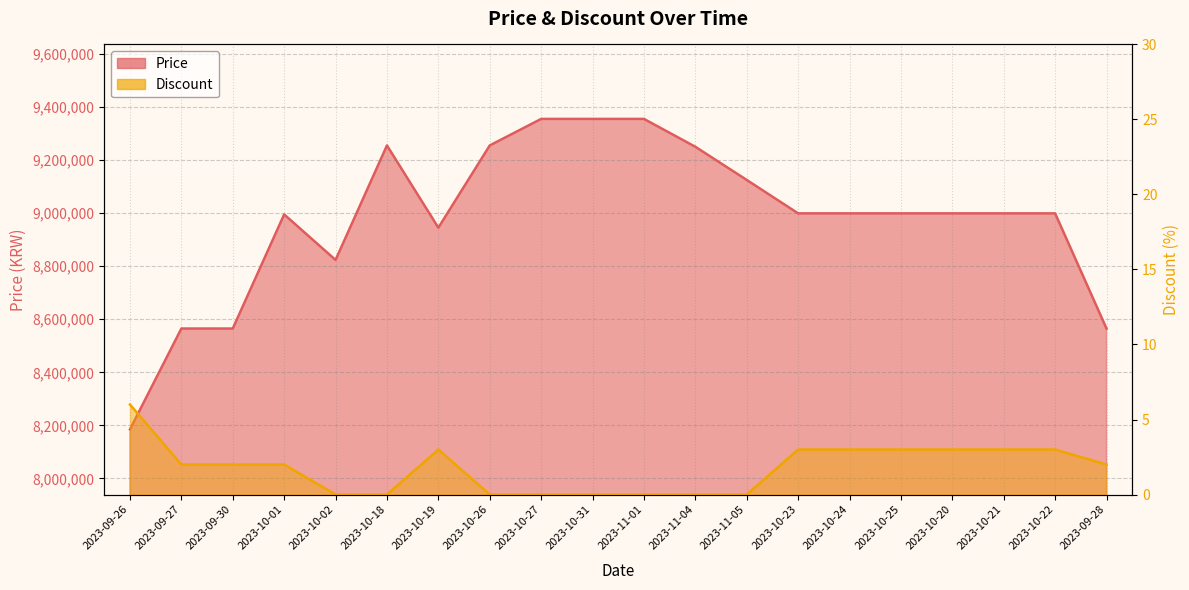

At which category is the sum across all series the highest?

2023-10-27